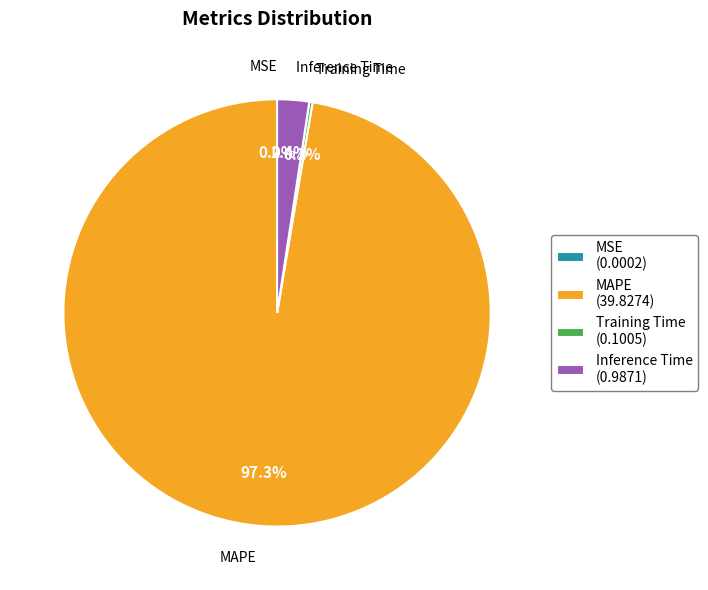

Is MAPE the majority of the pie?

Yes